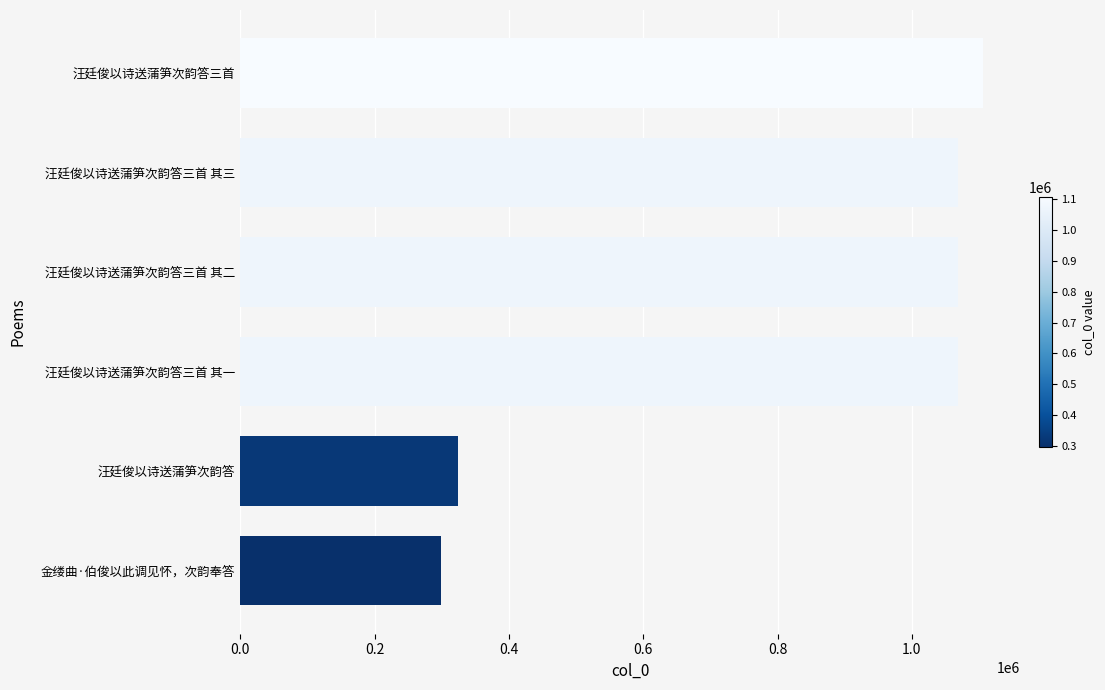

Count the number of categories in the chart.

6